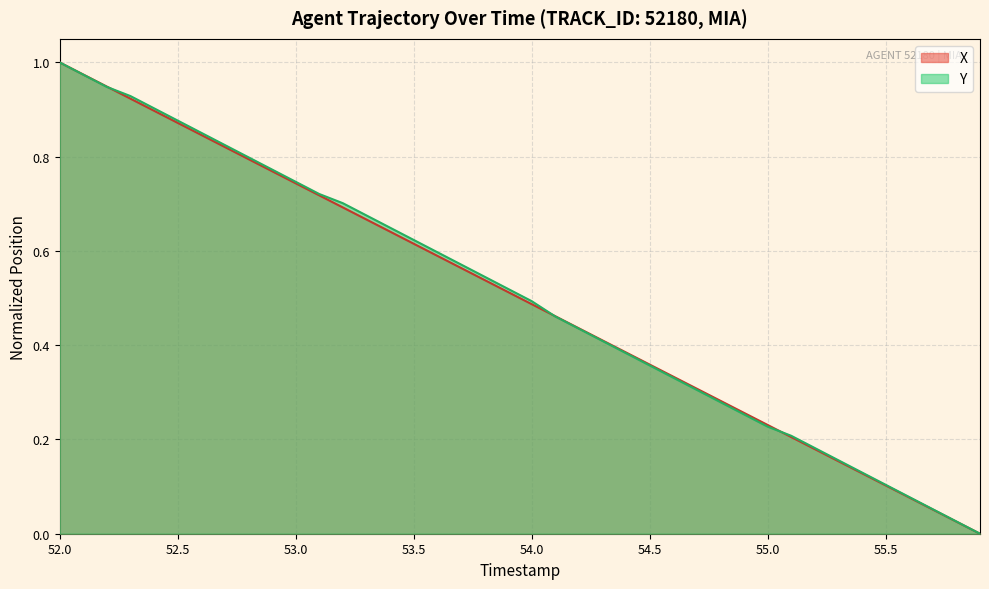

List the series in order of their peak value, highest first.

X, Y